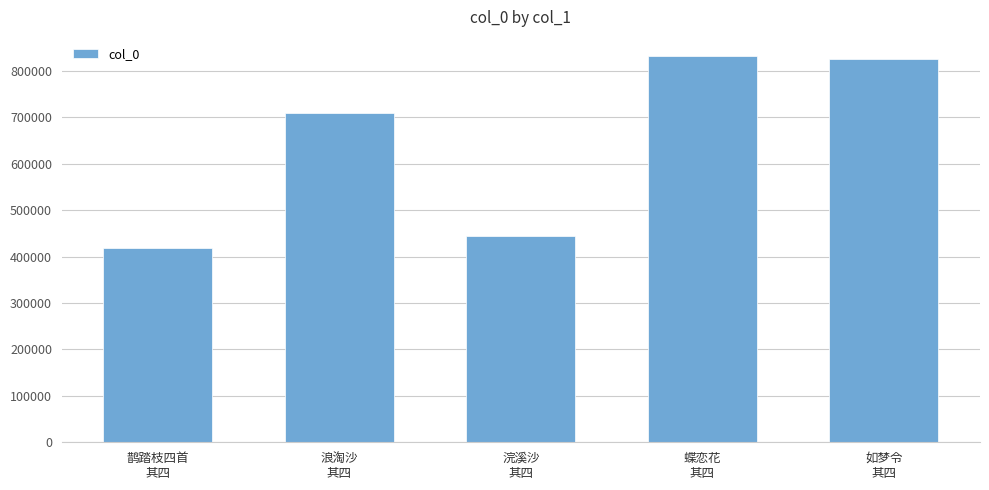

Read the value at 浪淘沙
其四.

708119